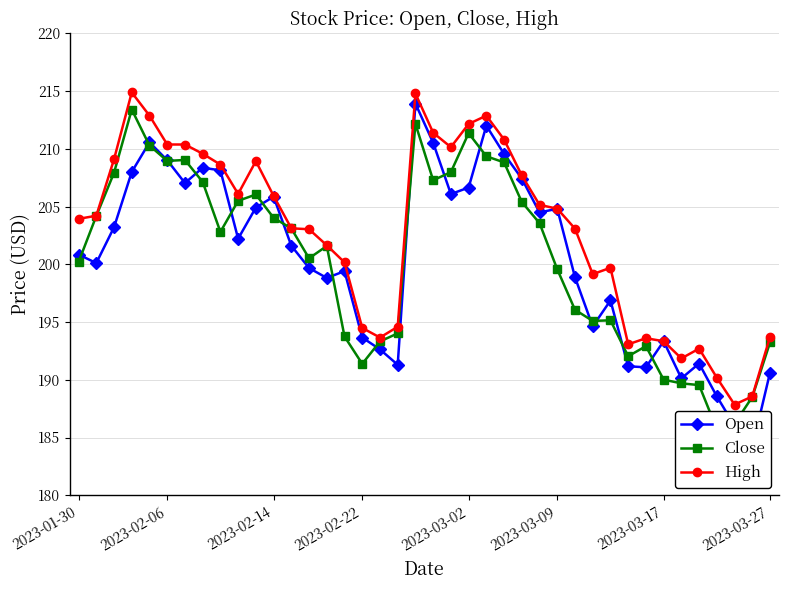

How many distinct data groups are displayed?

3